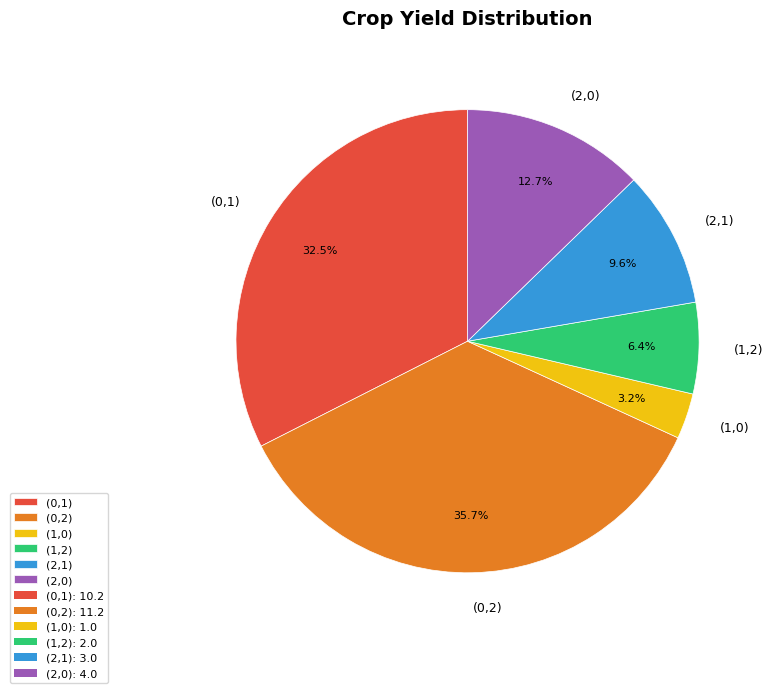

Is there any slice that represents more than half of the pie?

No